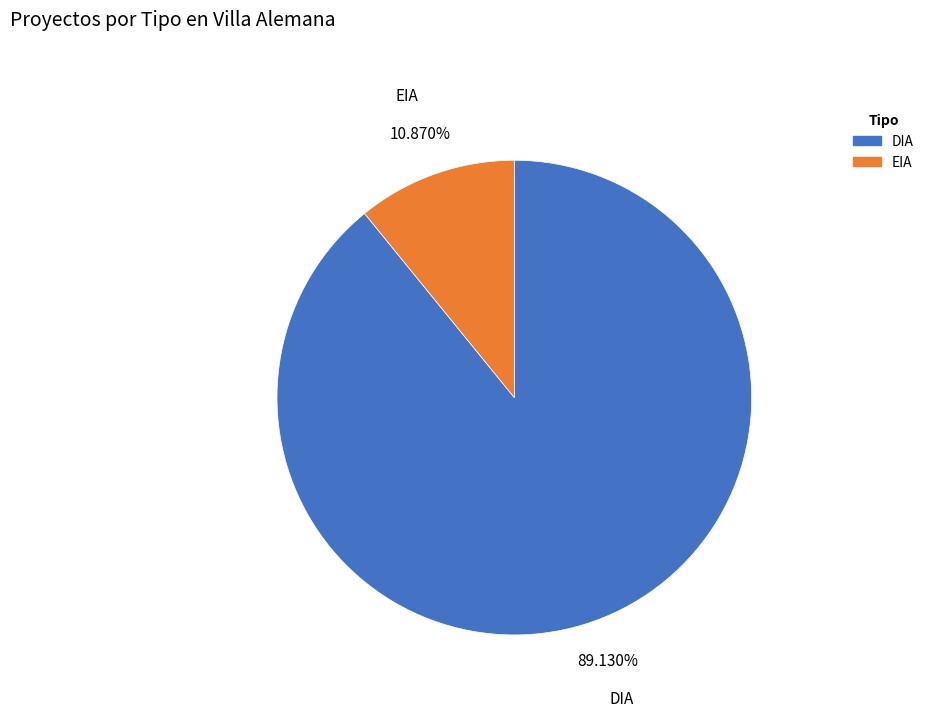

Between EIA and DIA, which is larger?

DIA